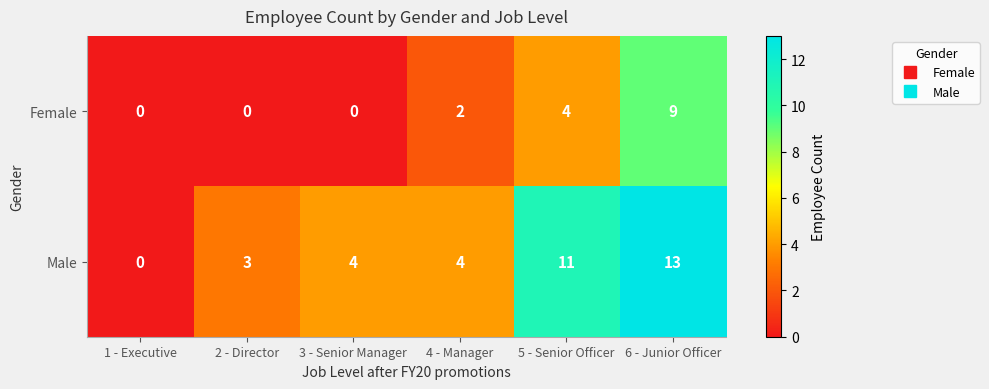

Rank the series at 5 - Senior Officer from highest to lowest value.

Male, Female